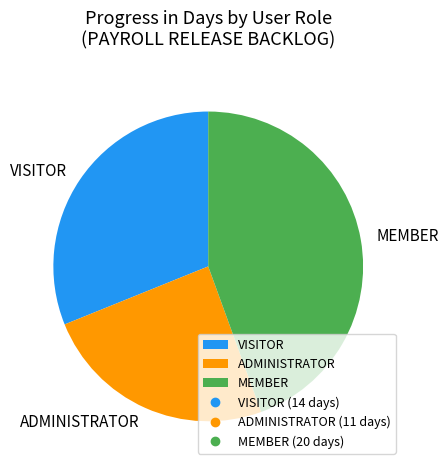

Is the sum of ADMINISTRATOR and VISITOR greater than half?

Yes